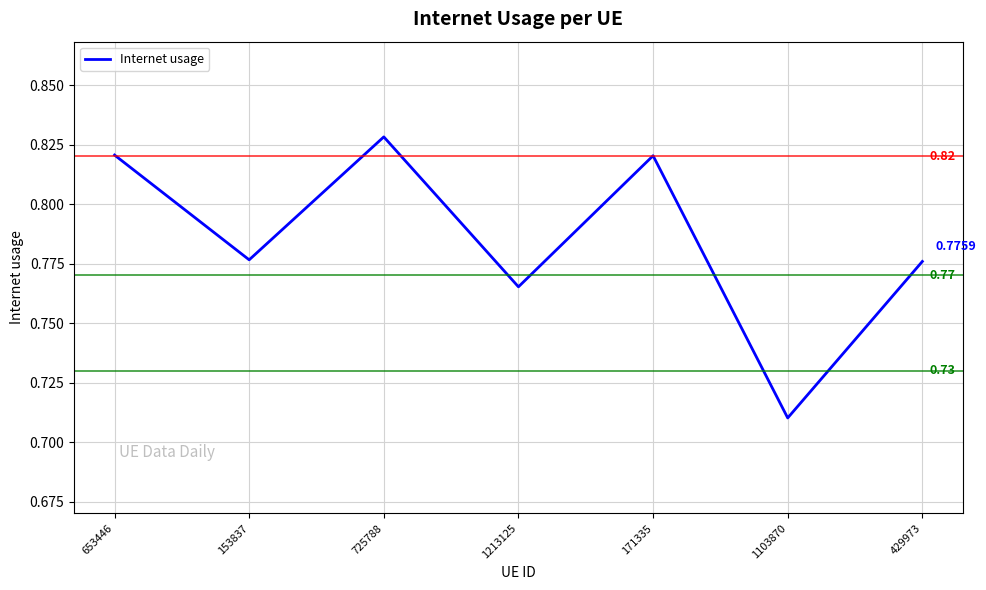

What is the sum of the values at 653446 and 429973?

1.6